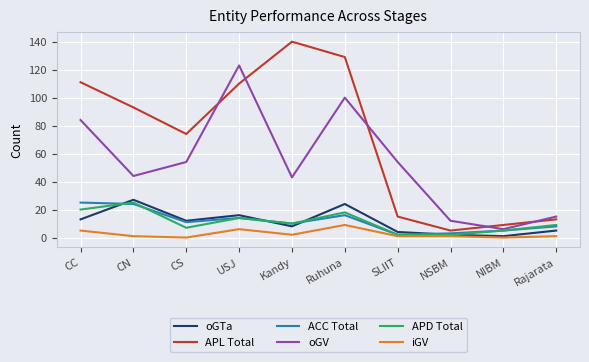

Reading right to left, transcribe all the data shown in this chart.

oGTa: Rajarata=5	NIBM=1	NSBM=2	SLIIT=4	Ruhuna=24	Kandy=8	USJ=16	CS=12	CN=27	CC=13
APL Total: Rajarata=13	NIBM=9	NSBM=5	SLIIT=15	Ruhuna=129	Kandy=140	USJ=110	CS=74	CN=93	CC=111
ACC Total: Rajarata=8	NIBM=5	NSBM=3	SLIIT=2	Ruhuna=16	Kandy=10	USJ=14	CS=11	CN=24	CC=25
oGV: Rajarata=15	NIBM=6	NSBM=12	SLIIT=54	Ruhuna=100	Kandy=43	USJ=123	CS=54	CN=44	CC=84
APD Total: Rajarata=9	NIBM=5	NSBM=2	SLIIT=2	Ruhuna=18	Kandy=10	USJ=14	CS=7	CN=25	CC=20
iGV: Rajarata=1	NIBM=0	NSBM=1	SLIIT=1	Ruhuna=9	Kandy=2	USJ=6	CS=0	CN=1	CC=5